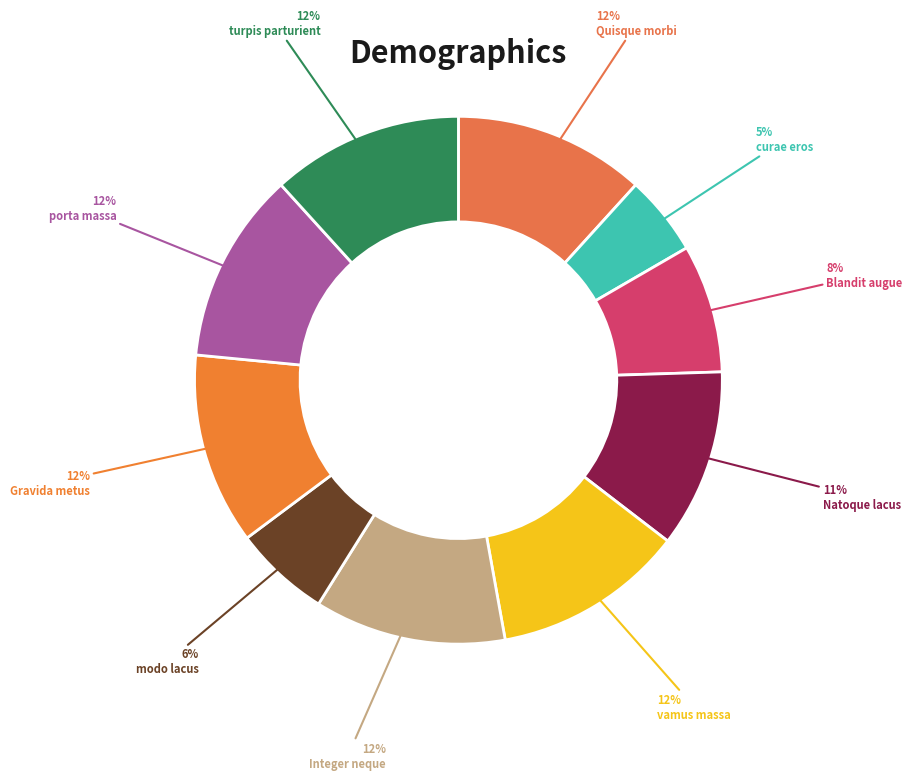

What percentage is the Natoque lacus slice, to the nearest percent?

11%